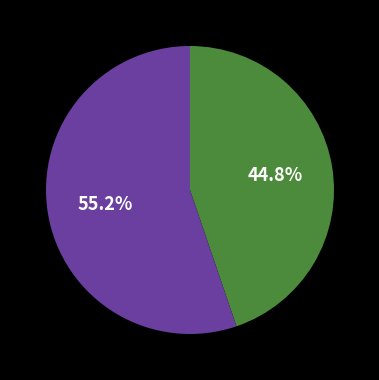

Does any single category account for the majority?

Yes